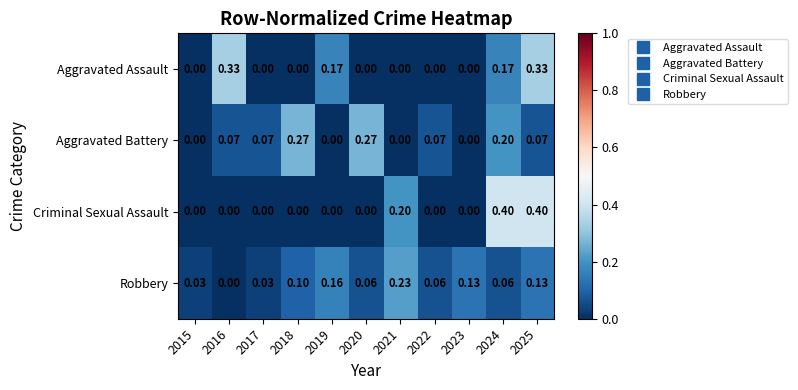

Is the value of Aggravated Battery at 2017 greater than the value of Criminal Sexual Assault at 2019?

Yes